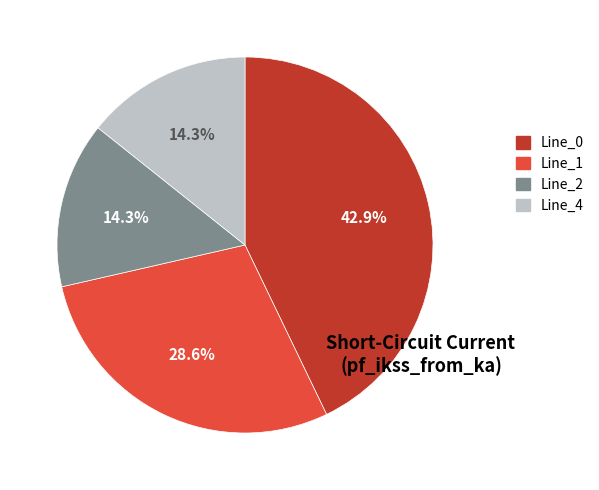

What percentage is the Line_2 slice, to the nearest percent?

14%